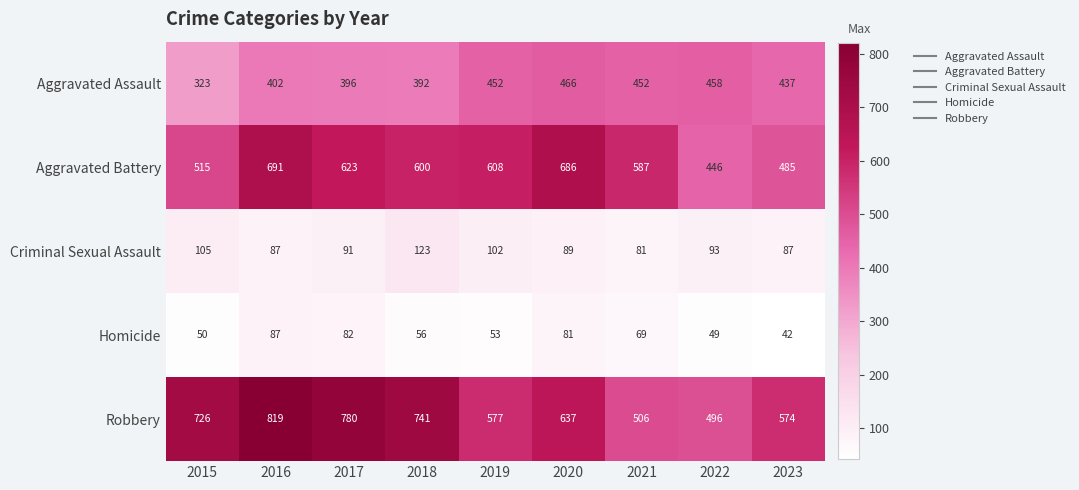

Count the number of data series in this chart.

5